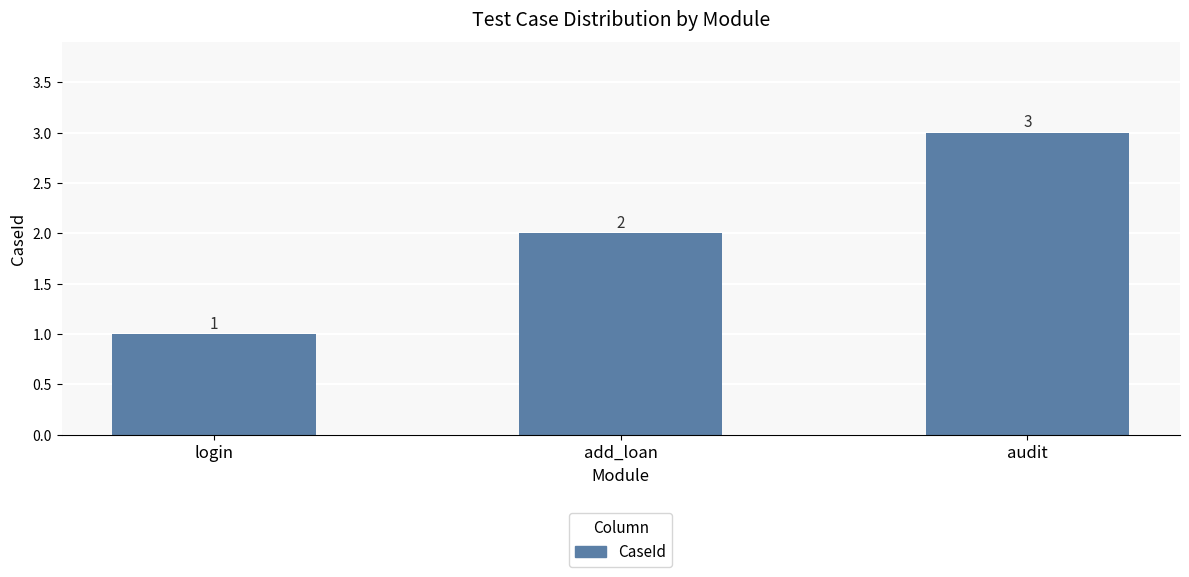

Reading left to right, transcribe all the data shown in this chart.

login=1	add_loan=2	audit=3